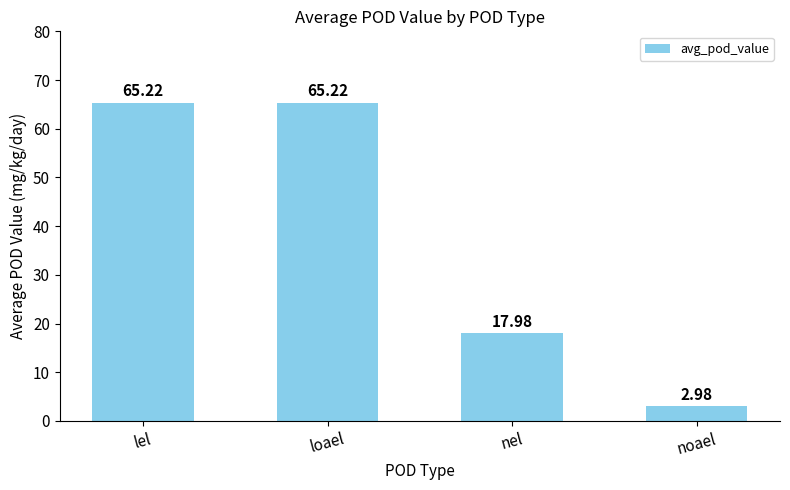

At which category does the chart reach its minimum across all series?

noael